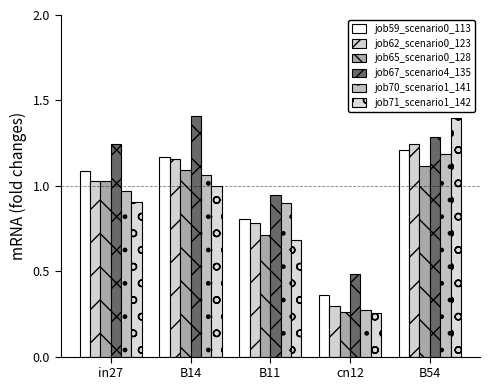

How many bars are there in total?

30